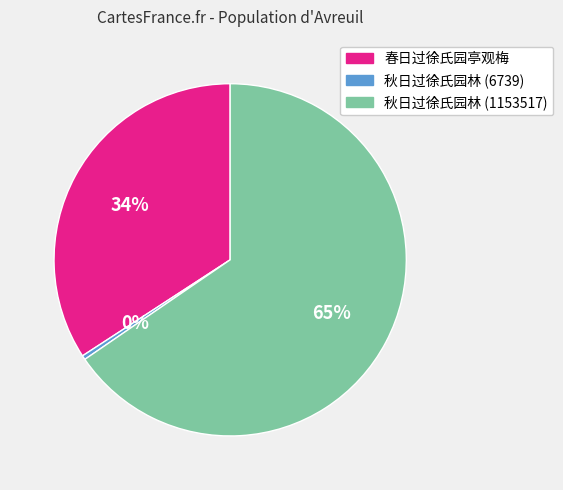

What is the ratio of the value at 秋日过徐氏园林 (1153517) to the value at 春日过徐氏园亭观梅?

1.9